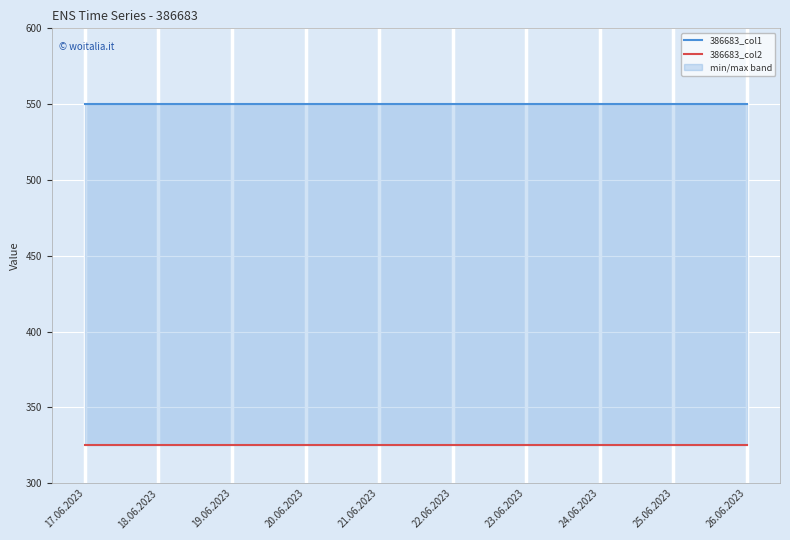

Which category has the highest value across all series?

17.06.2023